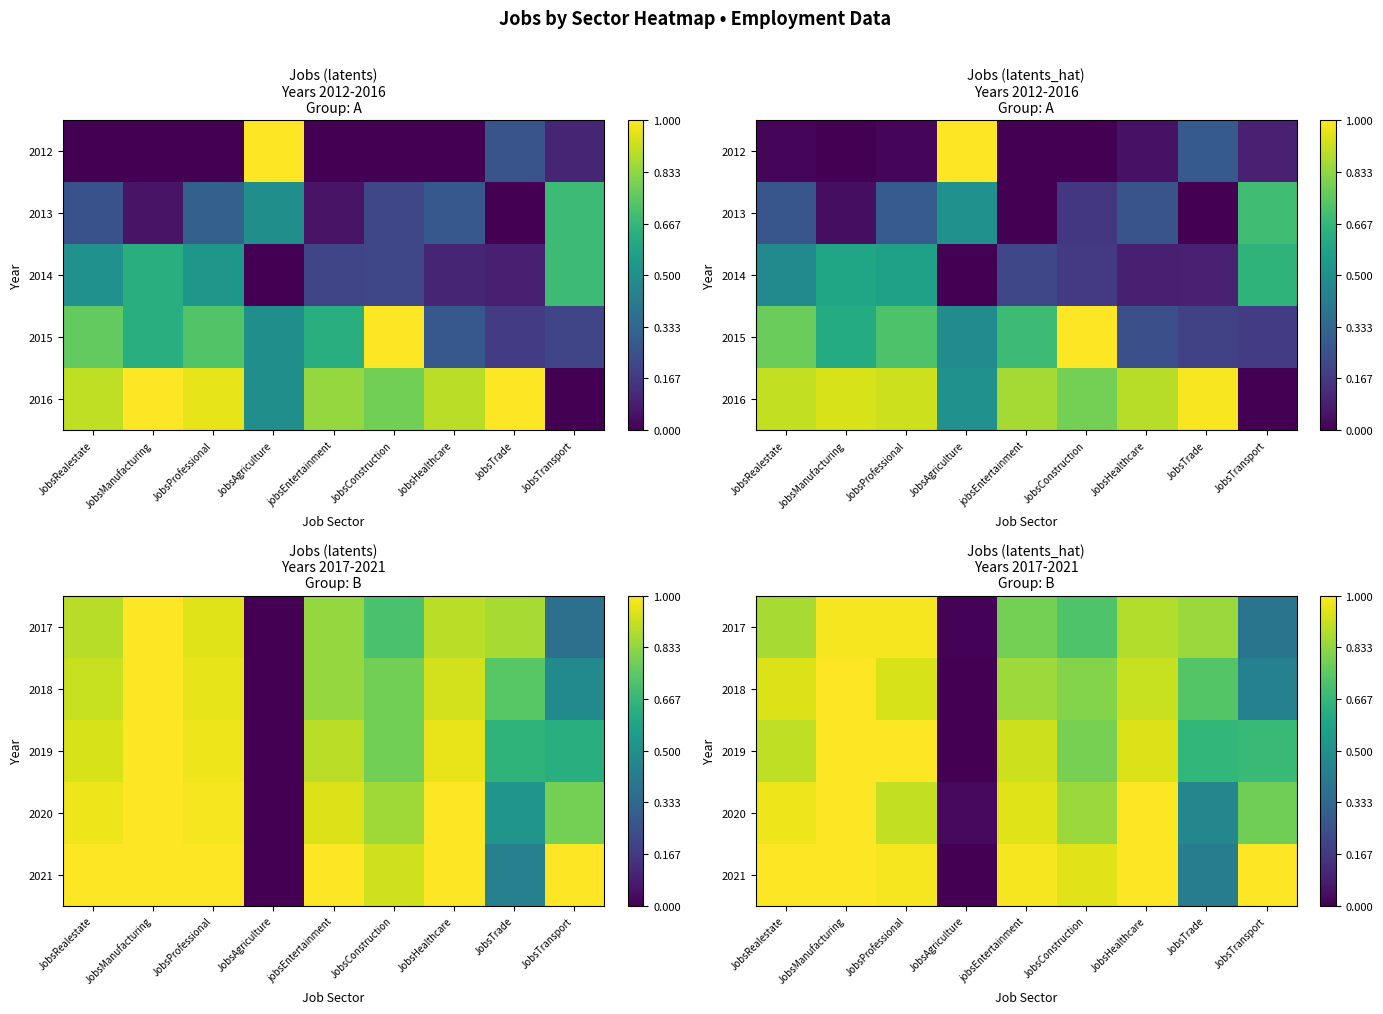

True or false: 2019 has a value of 0.8 at JobsConstruction.

True